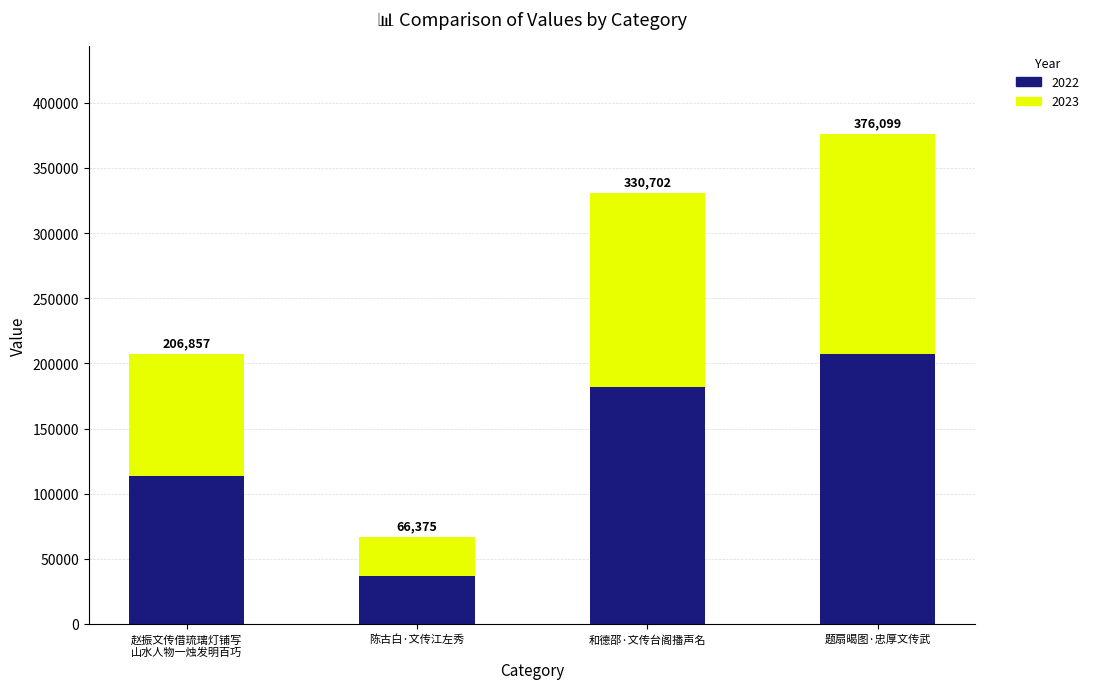

What is the label of the 2nd bar from the right?

和德邵·文传台阁播声名